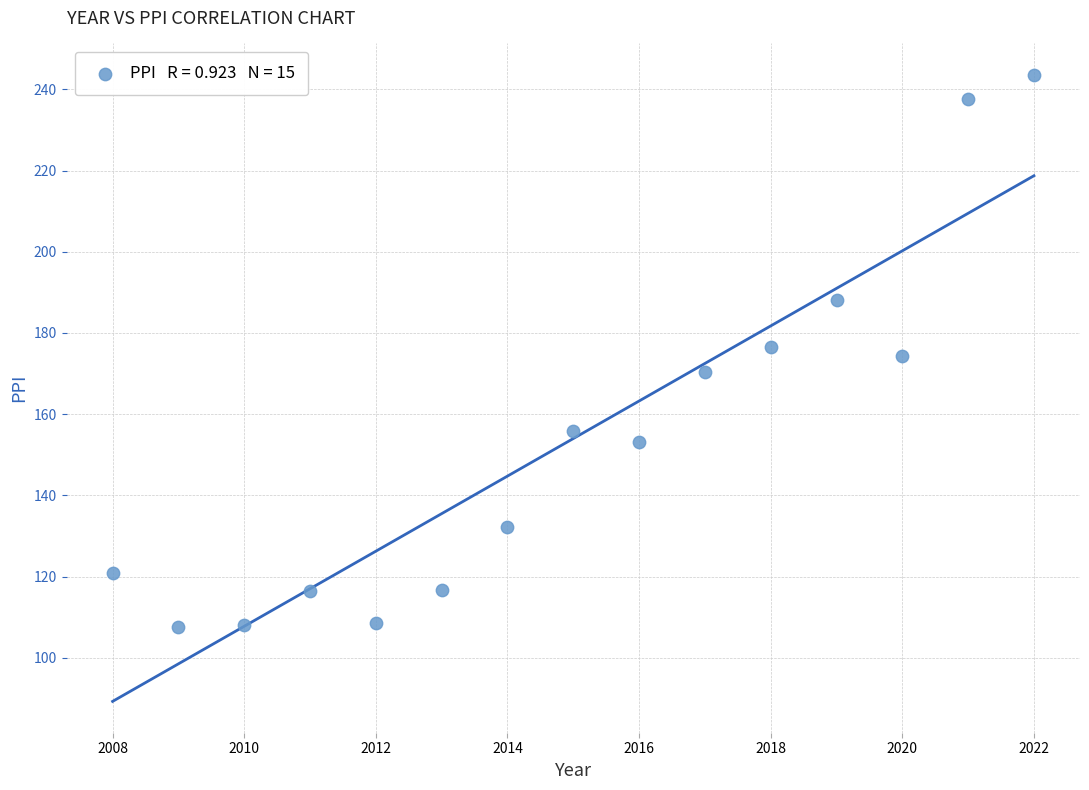

What is the range of Y values (max minus min)?

136.0